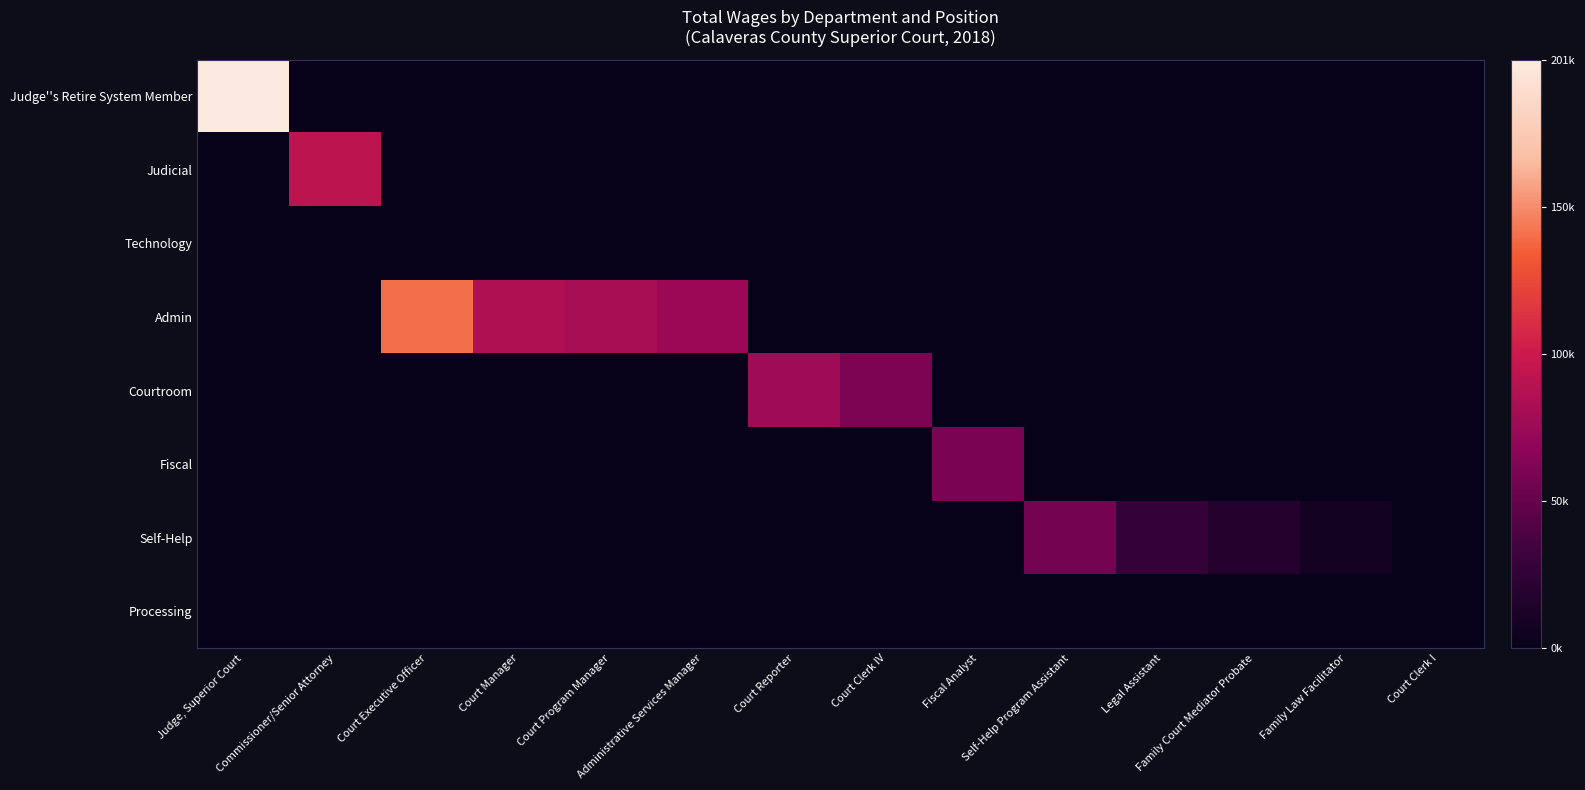

List the series in order of their peak value, lowest first.

Technology, Processing, Self-Help, Fiscal, Courtroom, Judicial, Admin, Judge''s Retire System Member